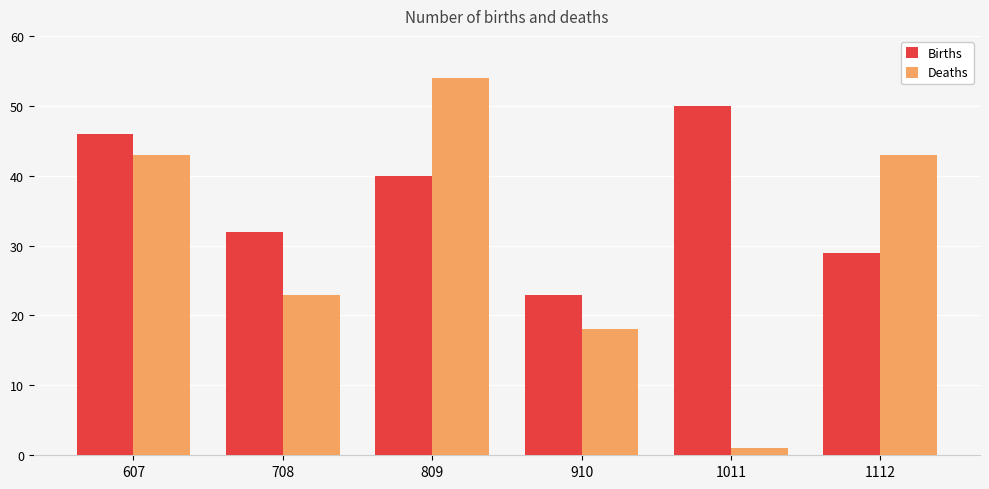

Reading left to right, what are all the values shown in this chart?

Births: 607=46	708=32	809=40	910=23	1011=50	1112=29
Deaths: 607=43	708=23	809=54	910=18	1011=1	1112=43